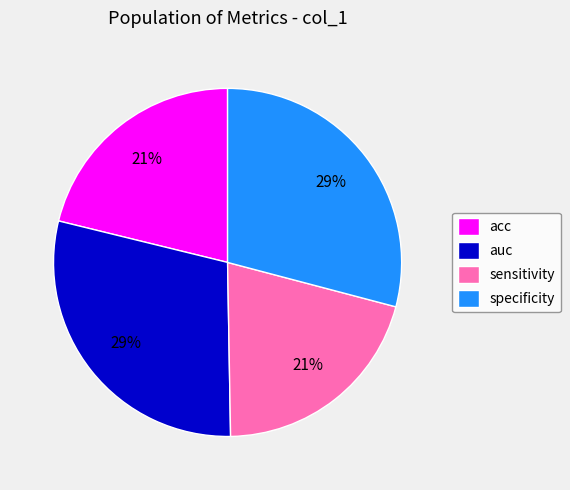

How many slices are in this pie chart?

4